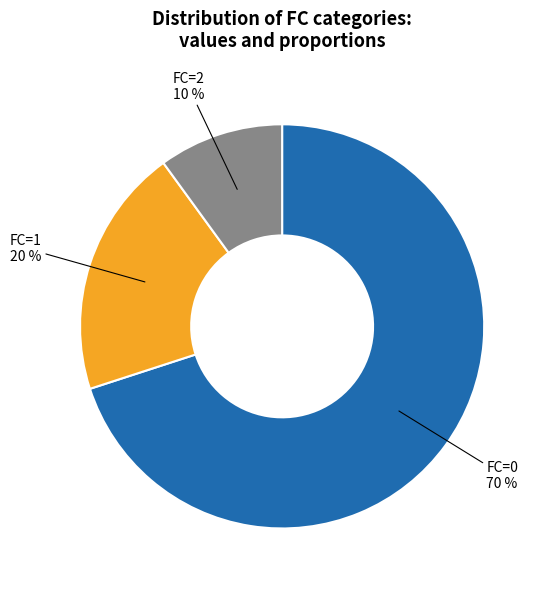

Count the number of slices in the pie.

3